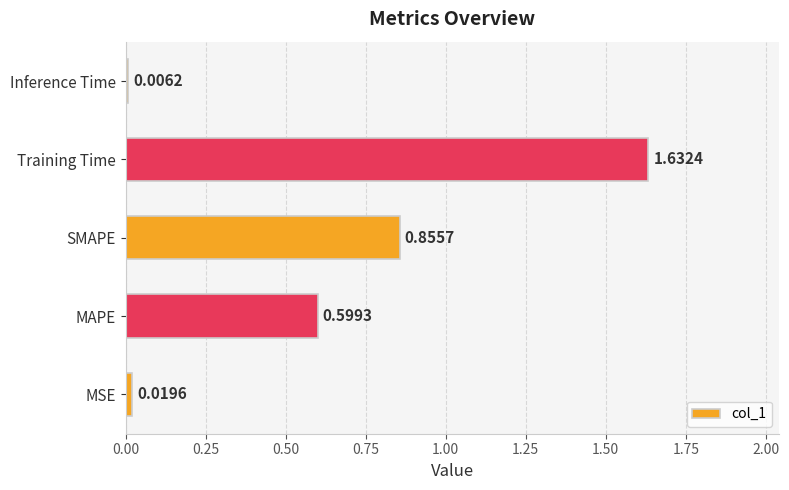

At which label is the value closest to 0?

Inference Time